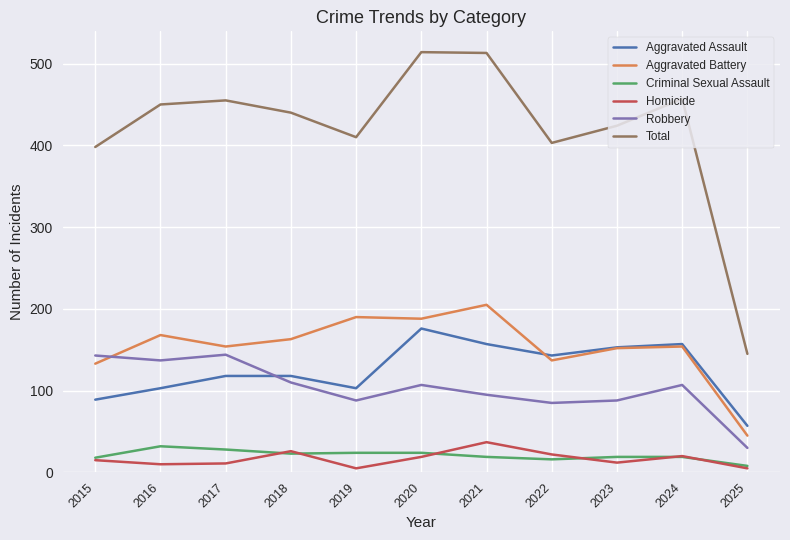

True or false: Homicide and Aggravated Assault intersect in this chart.

False